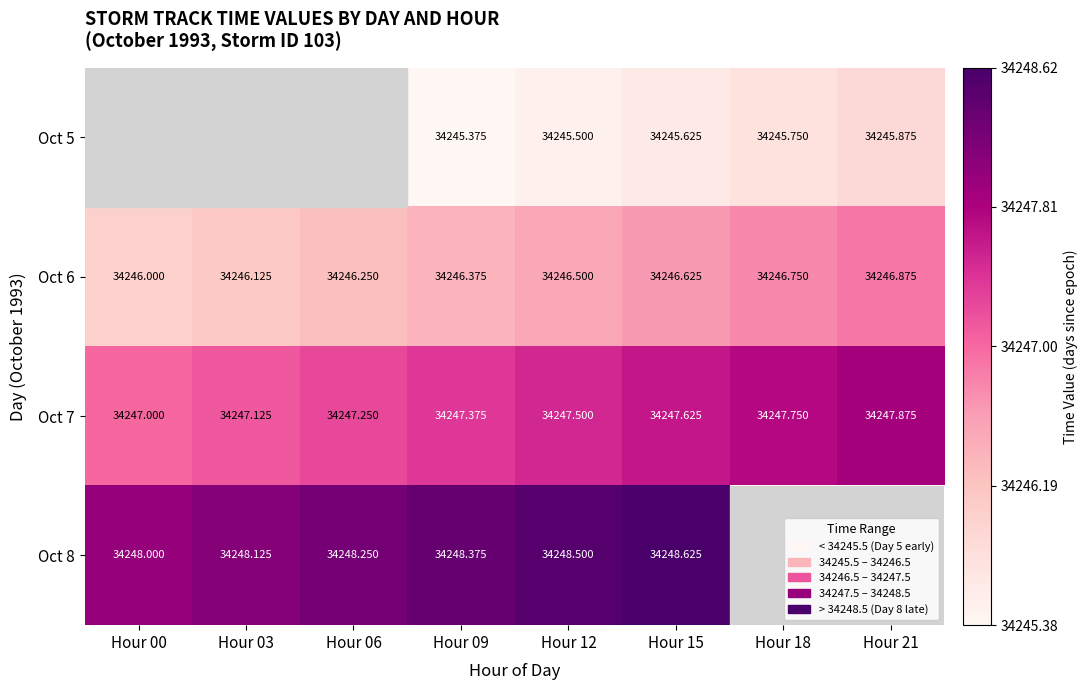

Is the value of Oct 6 at Hour 12 greater than the value of Oct 7 at Hour 06?

No